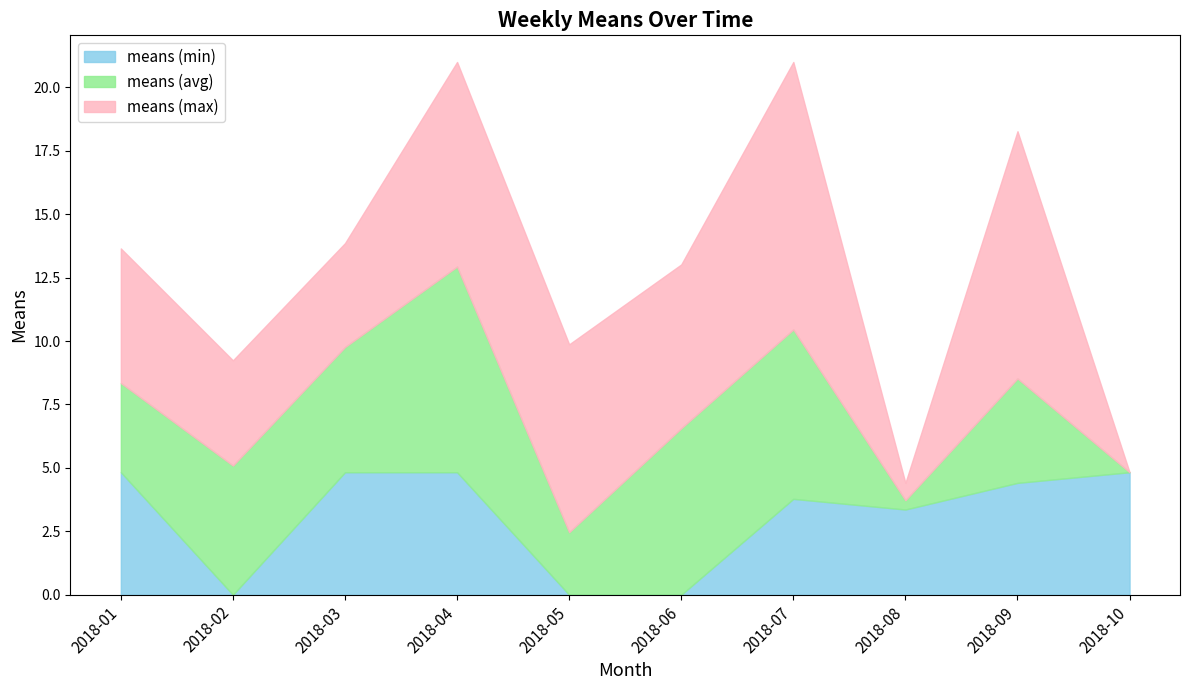

What is the total value across all series at 2018-06?

13.0